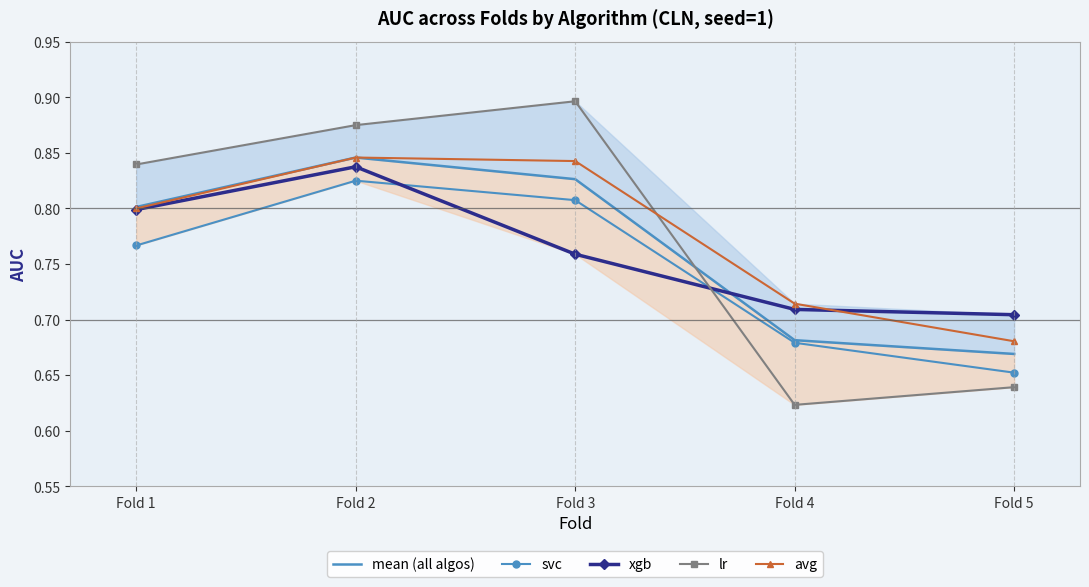

At which category is the sum across all series the highest?

Fold 2